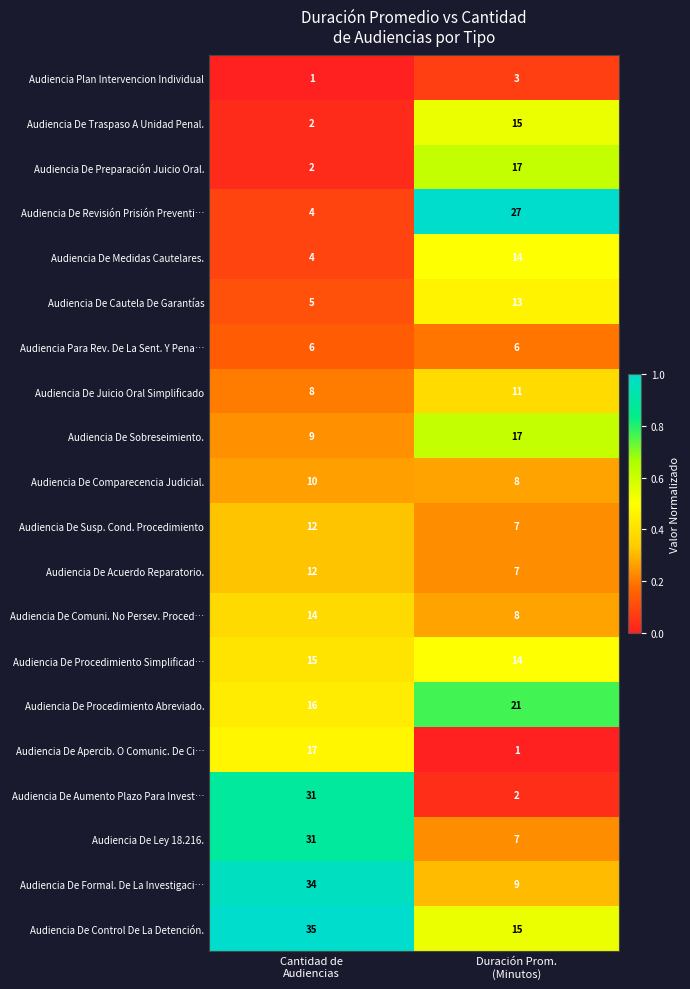

Which series has the widest spread of values?

Audiencia De Aumento Plazo Para Invest…